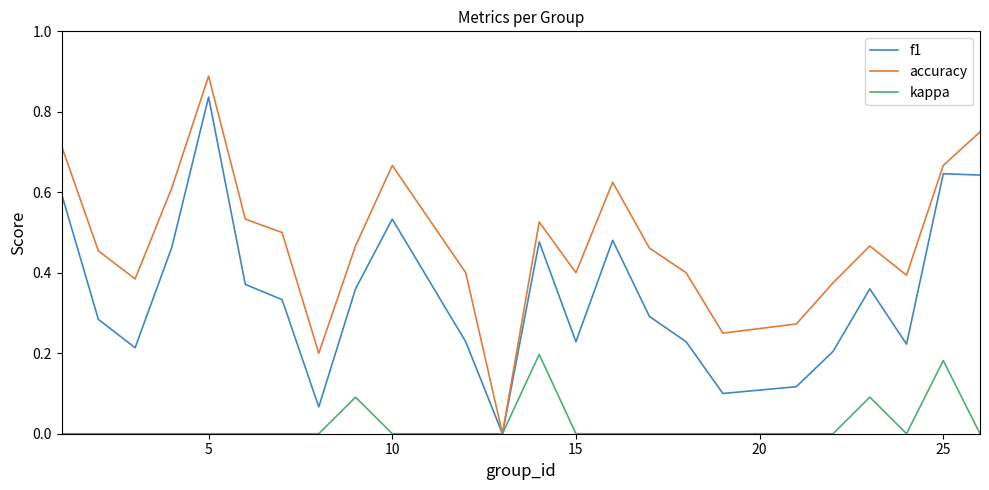

How many kappa values are between 0 and 1?

24